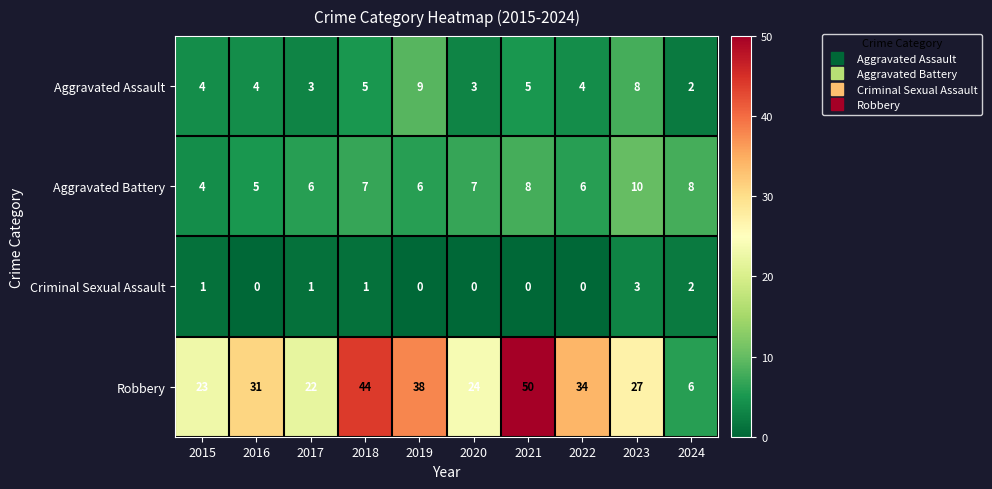

Which series changed the most between 2016 and 2022?

Robbery